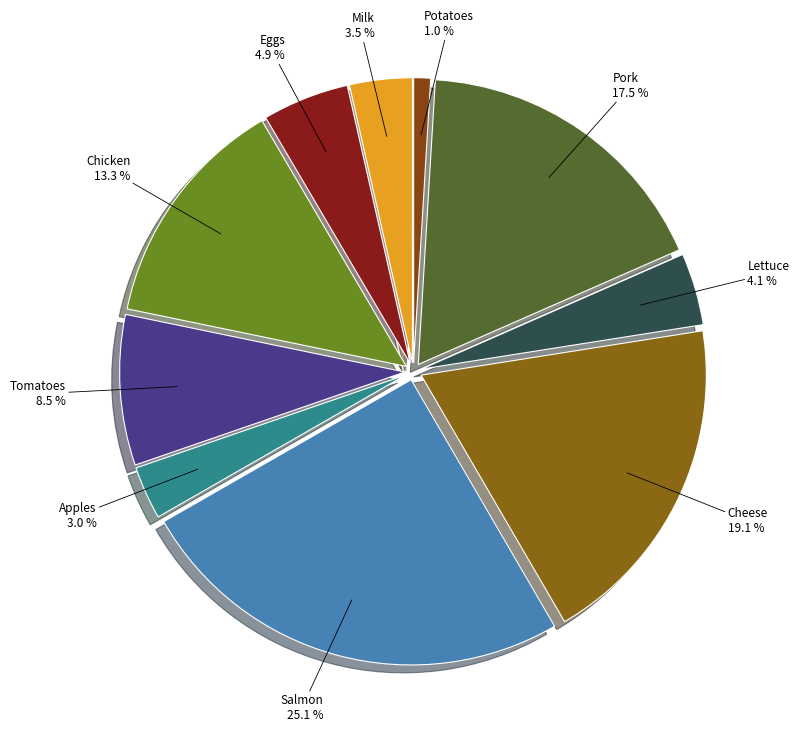

Is Tomatoes the majority of the pie?

No